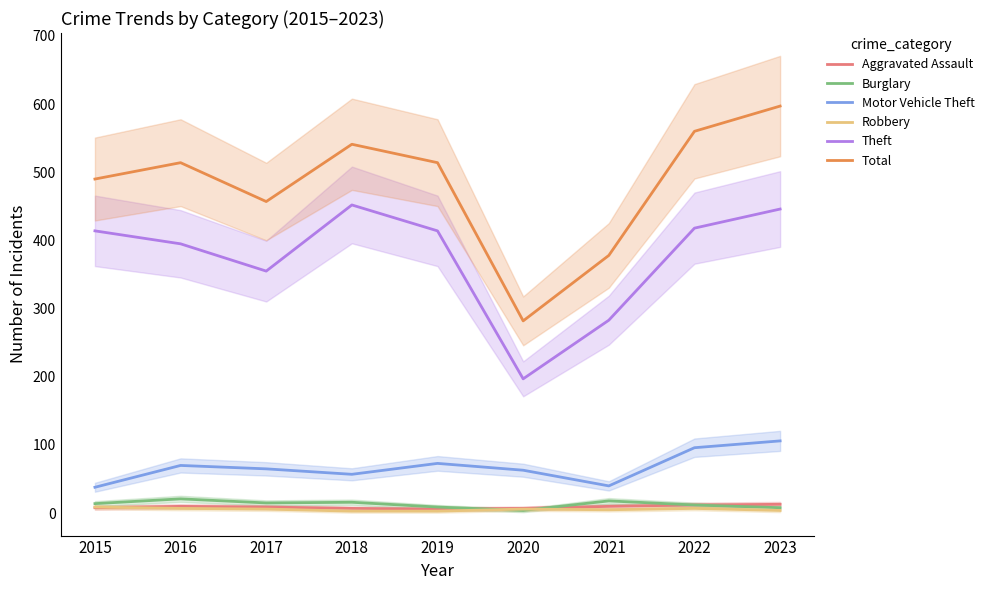

How many lines are shown in the chart?

6